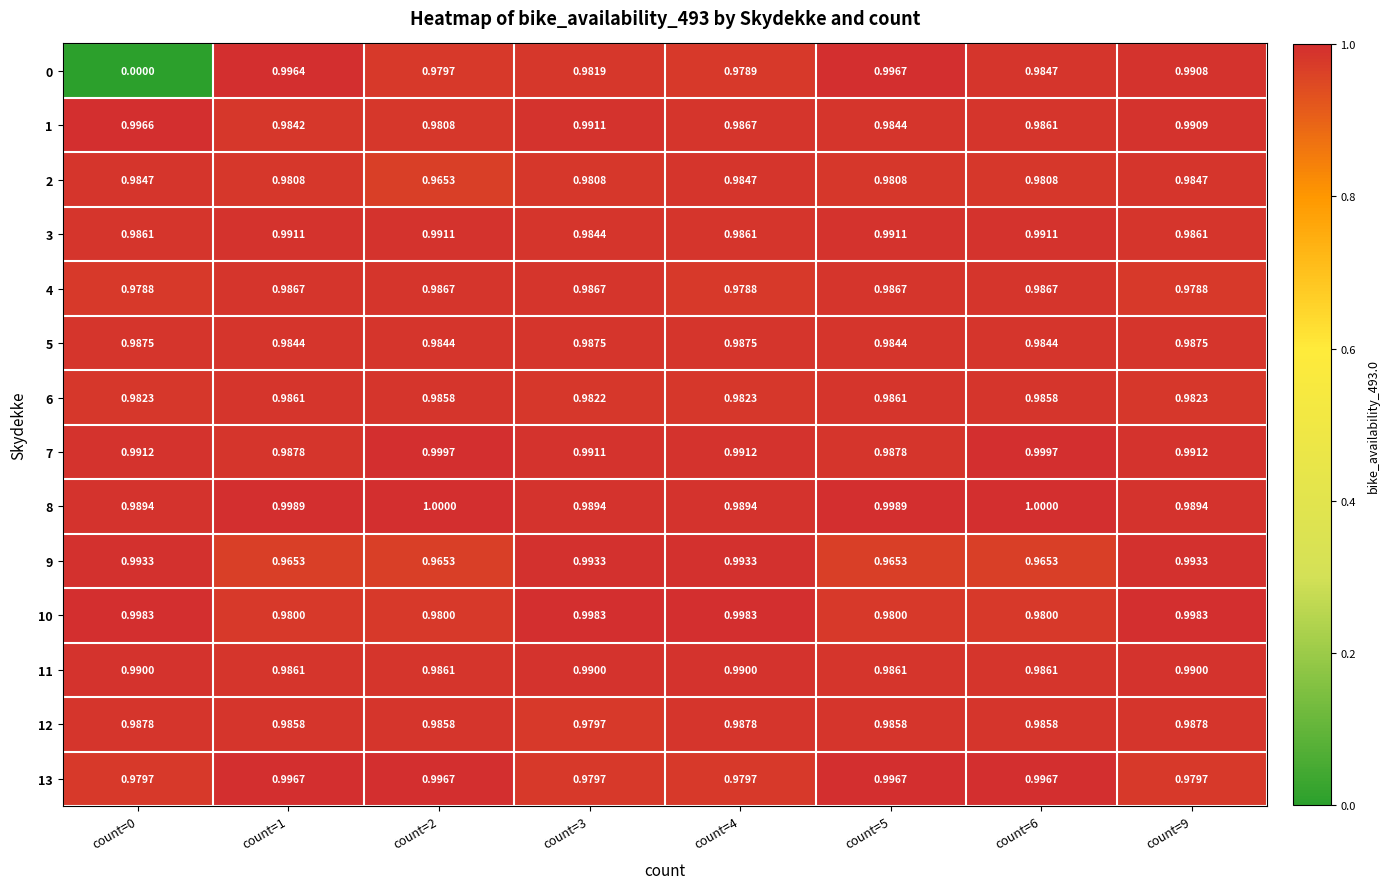

At count=9, list the series in order from largest to smallest.

10, 9, 7, 1, 0, 11, 8, 12, 5, 3, 2, 6, 13, 4